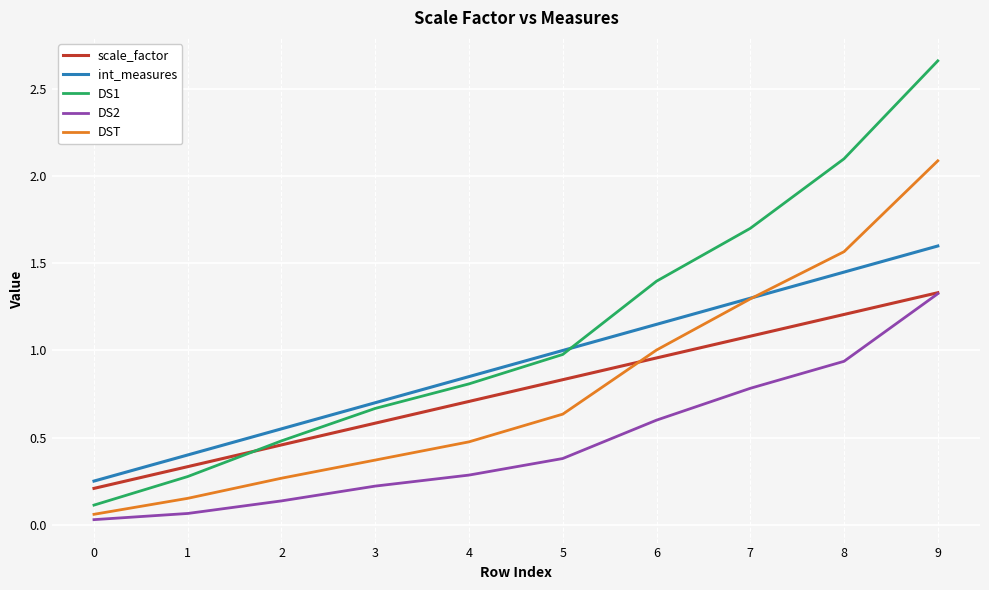

Between 4 and 9, which series saw the biggest shift?

DS1